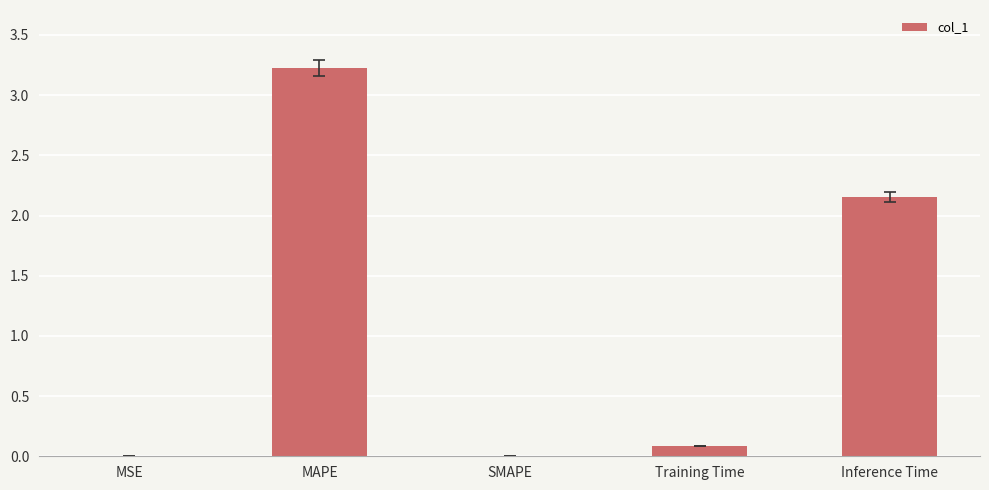

Which has a higher value, SMAPE or Training Time?

Training Time